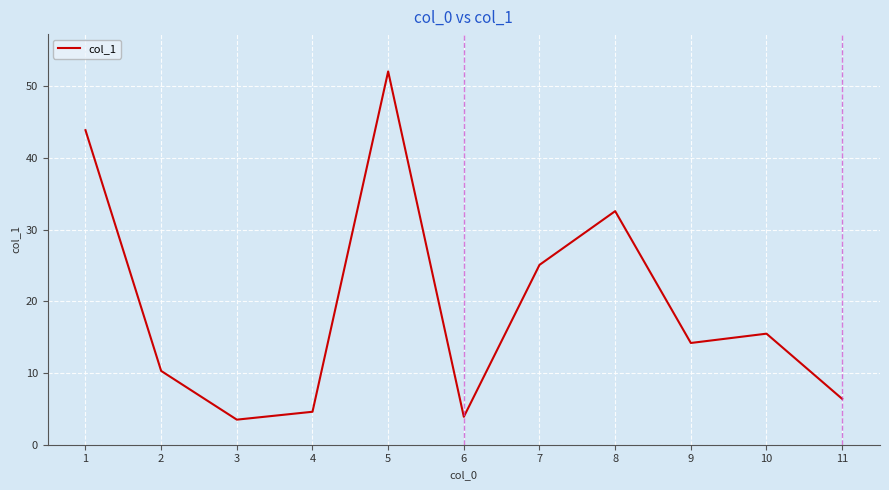

The value at 9 is 8.3. True or false?

False